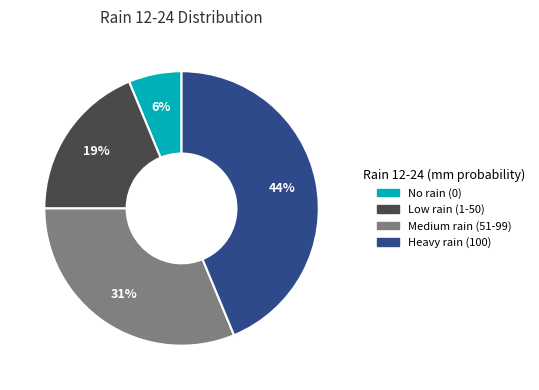

To the nearest percent, what is the average slice percentage?

25%